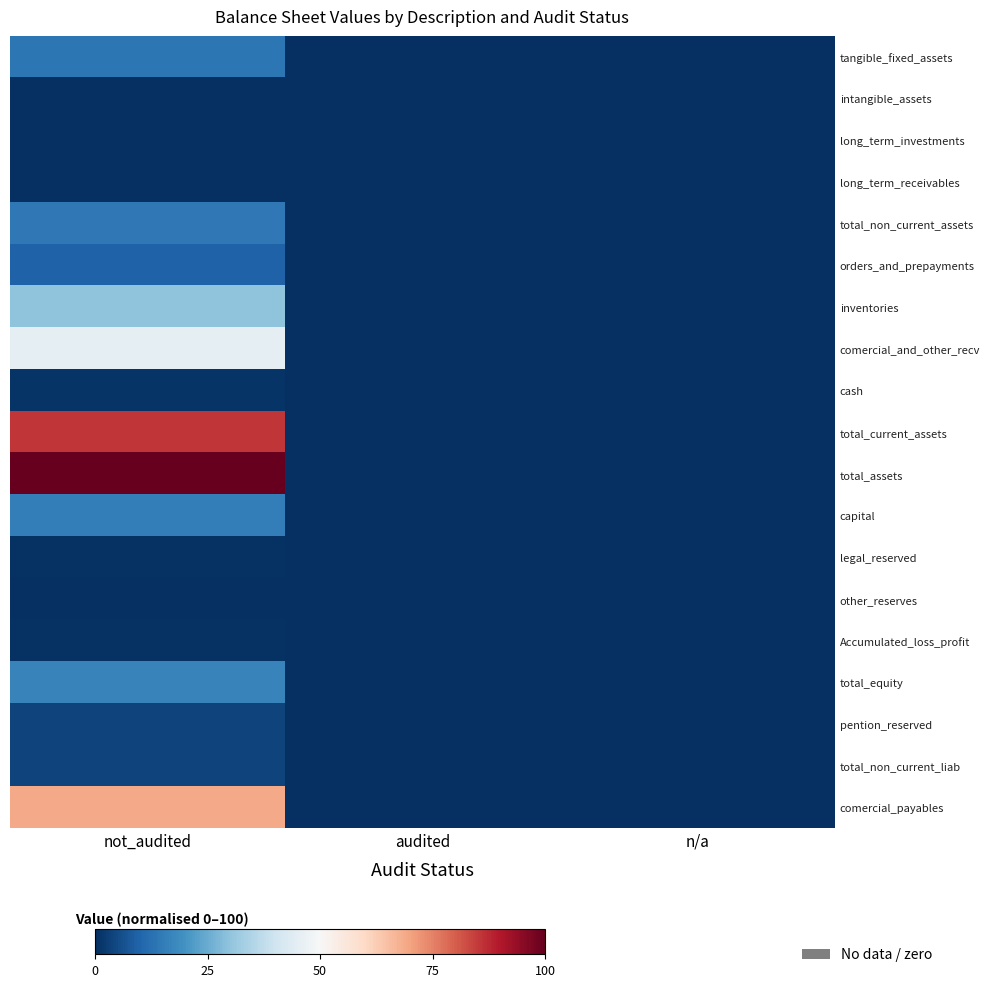

Count the number of data series in this chart.

19